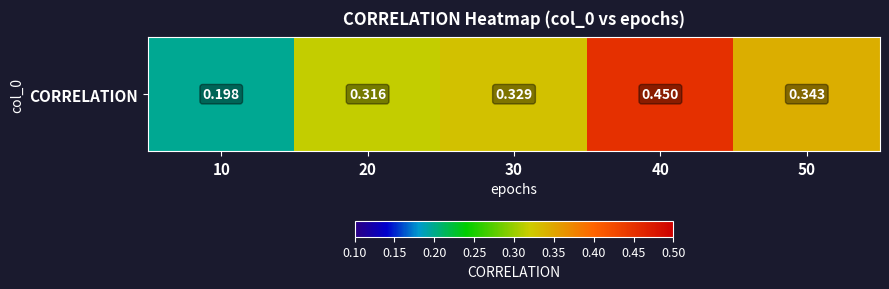

True or false: the data shows 0.2 at 30.

False